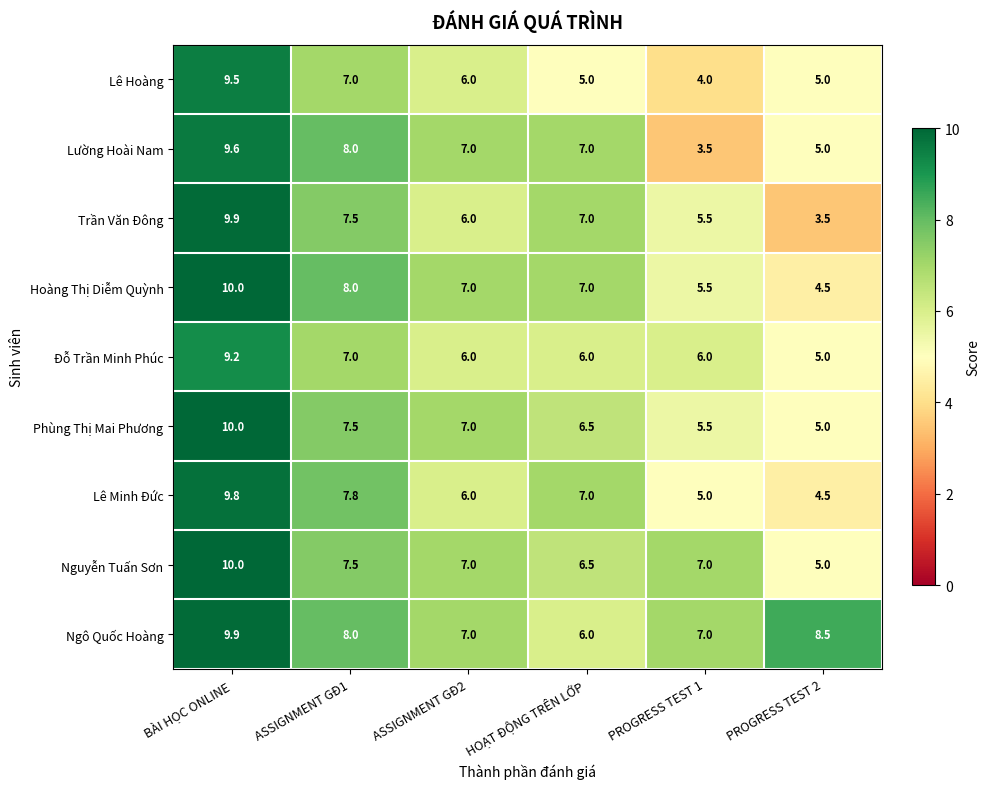

What is the total value across all series at ASSIGNMENT GĐ2?

59.0